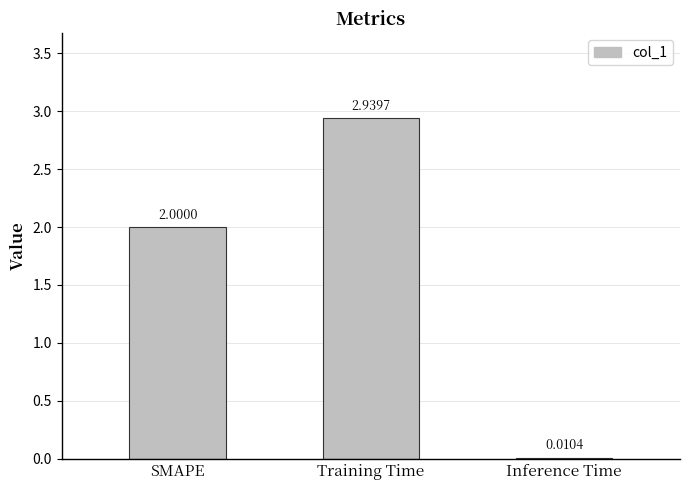

What is the sum of the values at Inference Time and SMAPE?

2.0